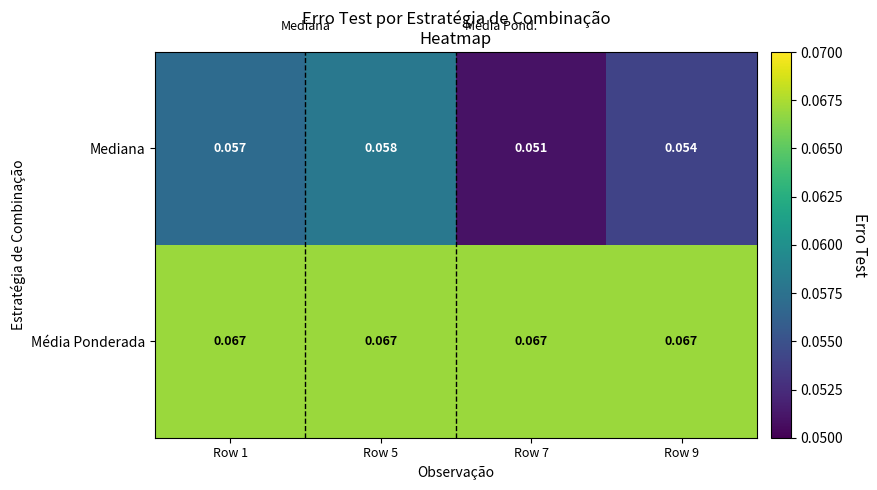

List the series in order of their peak value, lowest first.

Mediana, Média Ponderada